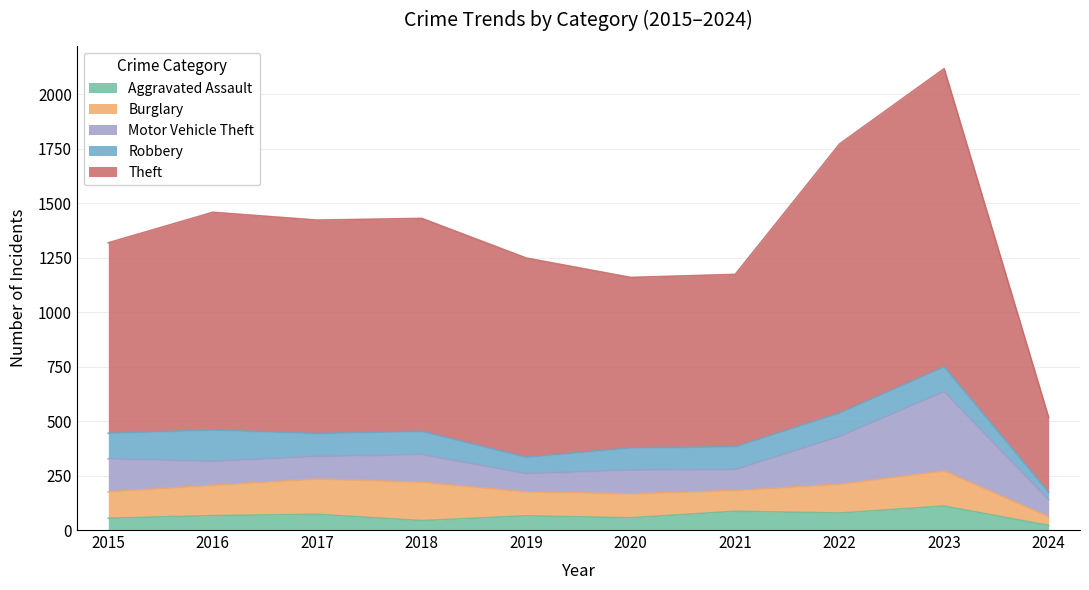

True or false: Theft and Robbery cross at least once.

False